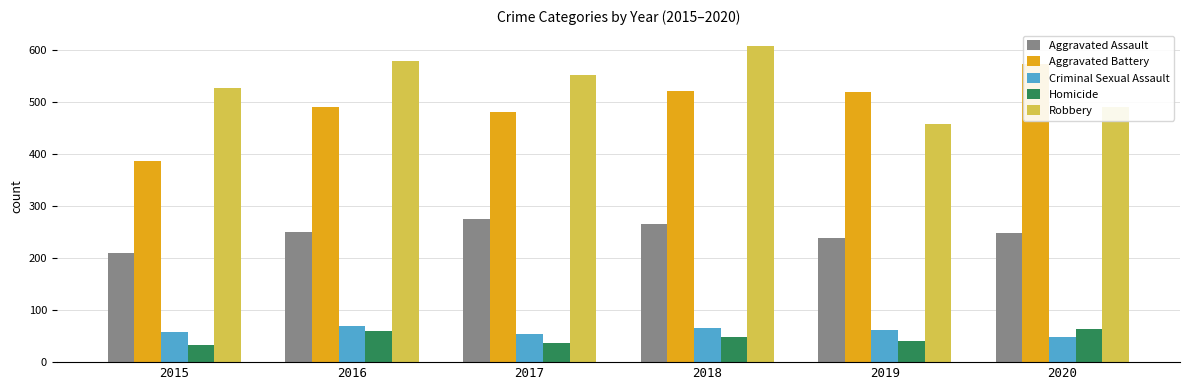

Reading right to left, list all the values displayed in this chart.

Aggravated Assault: 249	238	265	276	250	210
Aggravated Battery: 574	520	522	480	491	387
Criminal Sexual Assault: 49	61	65	55	69	58
Homicide: 63	40	49	37	59	32
Robbery: 491	458	608	553	579	527